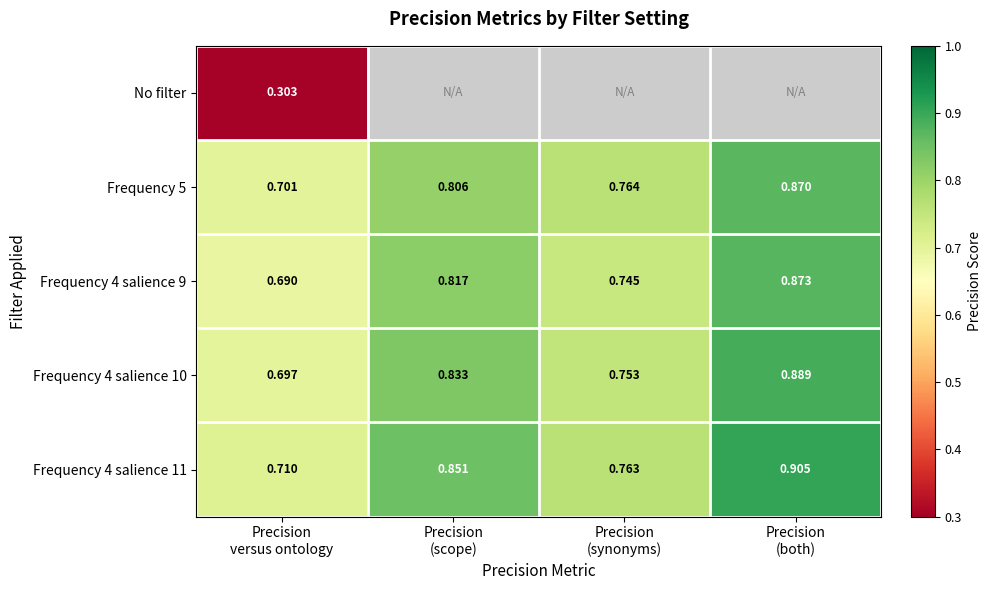

At how many categories does at least one series exceed 0?

4